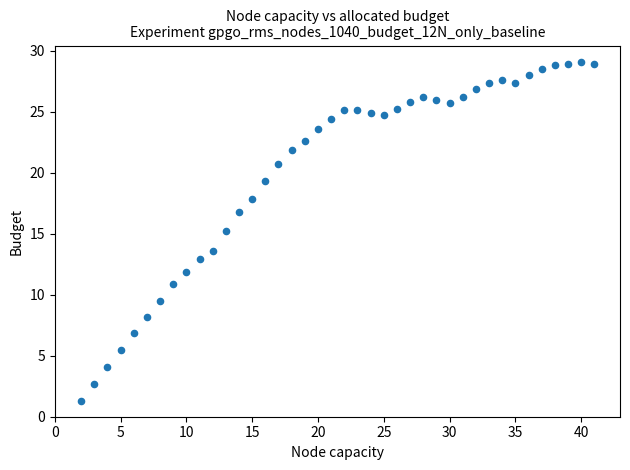

What is the range of Y values (max minus min)?

27.7